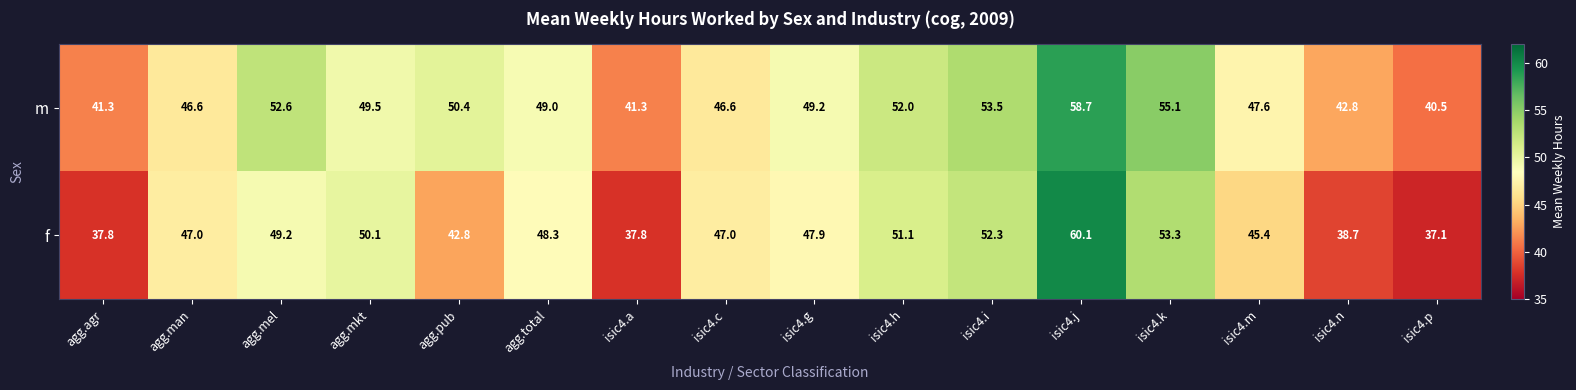

How many data points in f are less than 47?

6